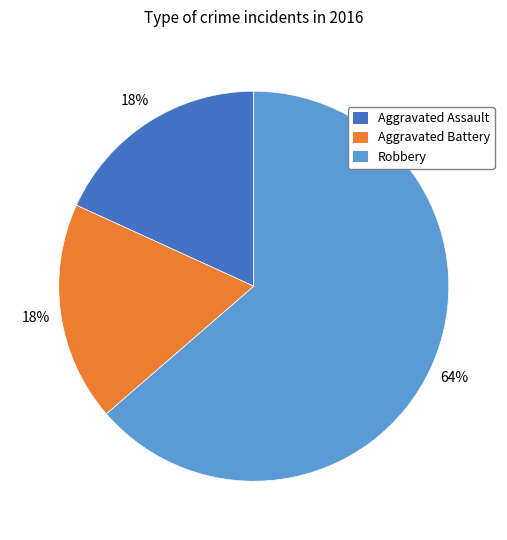

To the nearest percent, what is the combined percentage of Robbery and Aggravated Assault?

82%